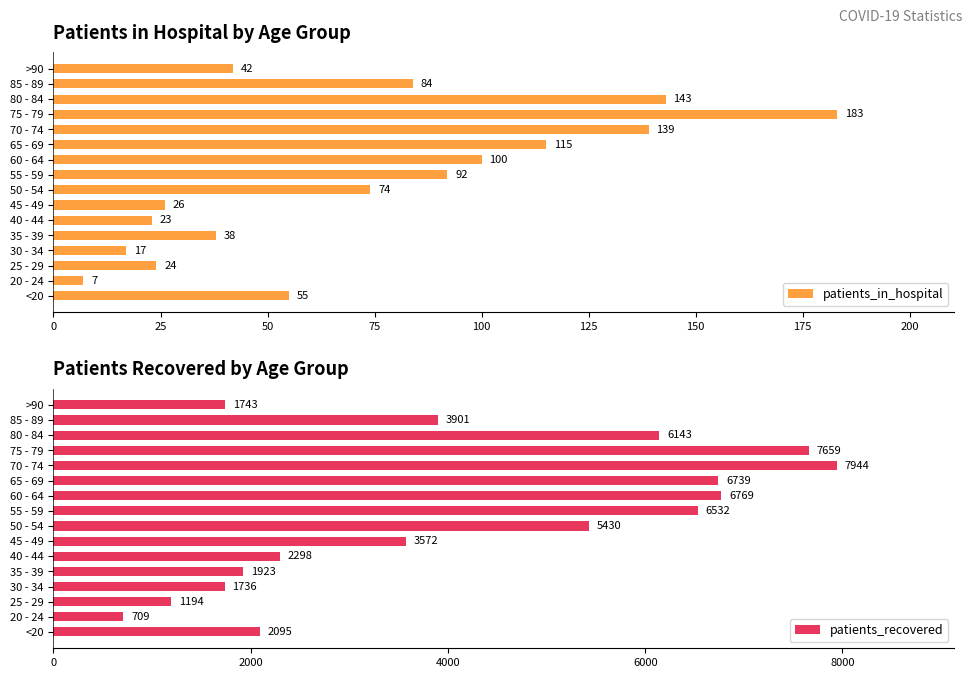

List the labels in order of patients_in_hospital value, smallest first.

20 - 24, 30 - 34, 40 - 44, 25 - 29, 45 - 49, 35 - 39, >90, <20, 50 - 54, 85 - 89, 55 - 59, 60 - 64, 65 - 69, 70 - 74, 80 - 84, 75 - 79